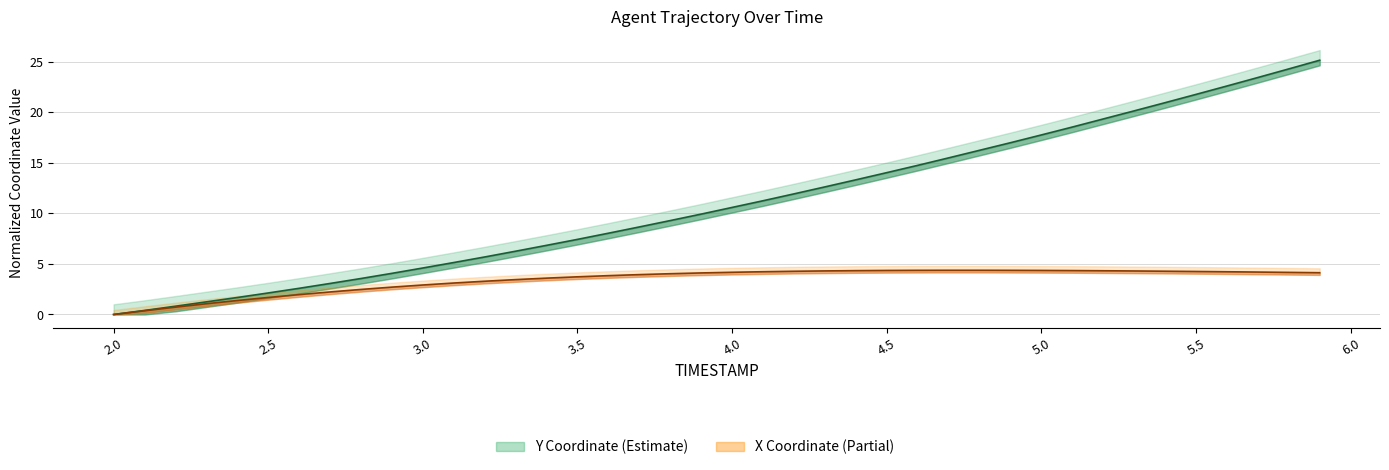

What is the average value of the X (center) series?

3.4